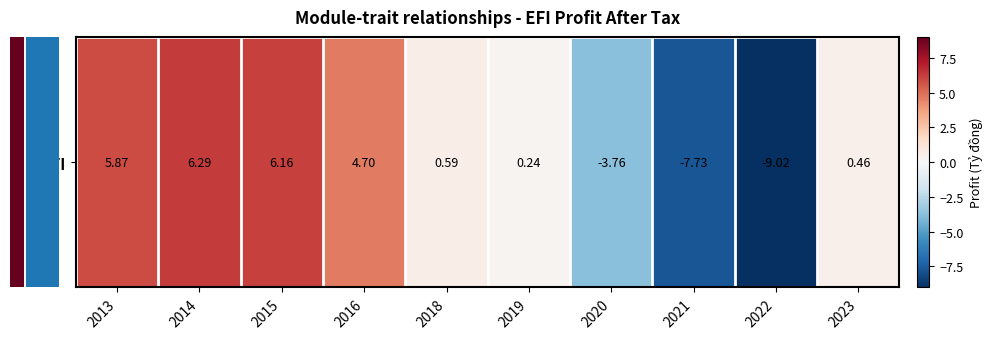

How many positive values are there?

7